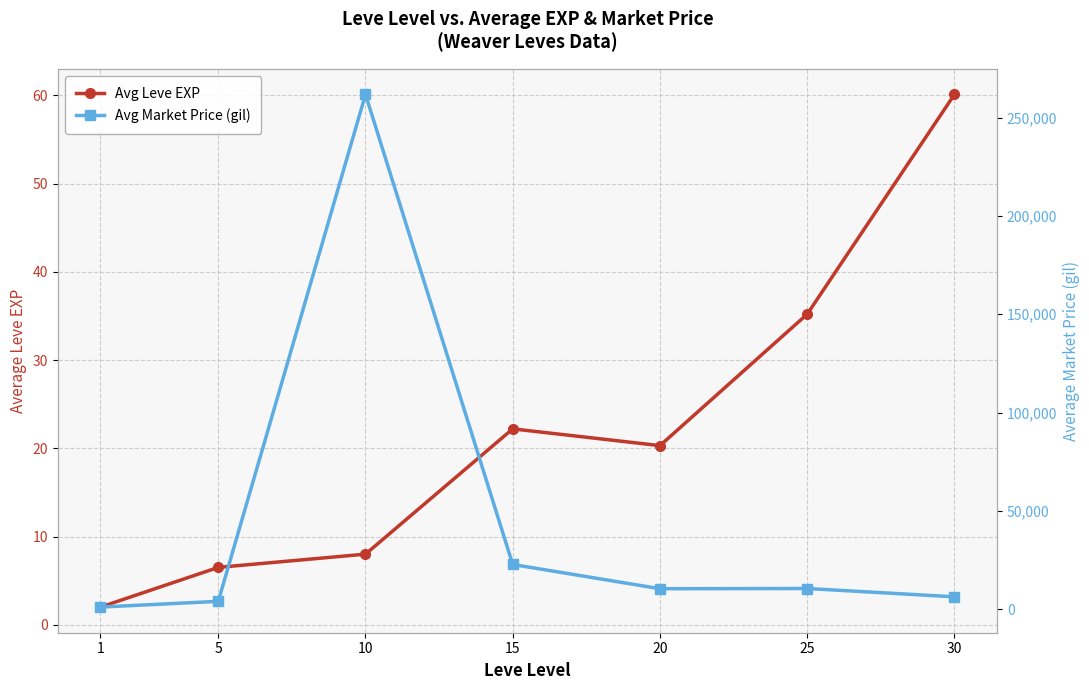

Rank the series by their maximum value, from lowest to highest.

Avg Leve EXP, Avg Market Price (gil)